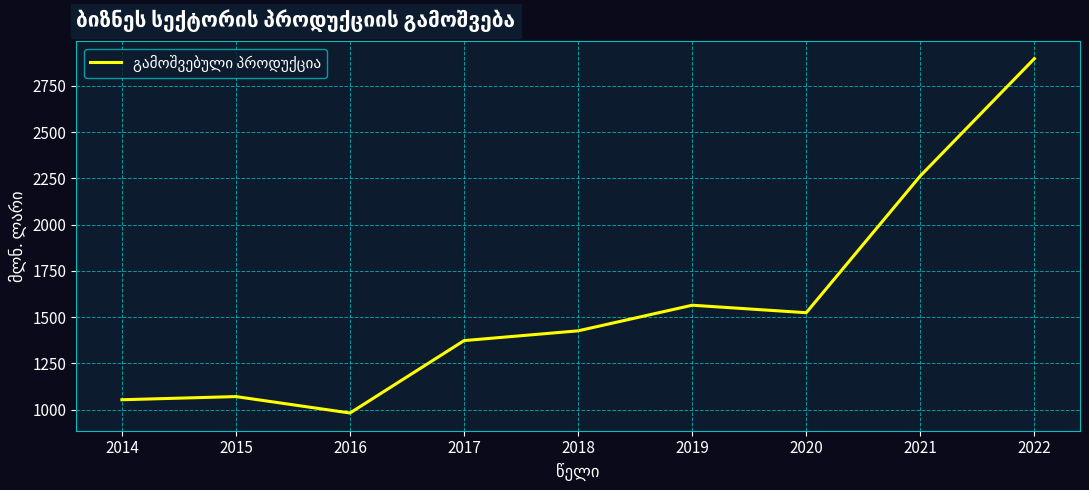

Which has a higher value, 2019 or 2015?

2019